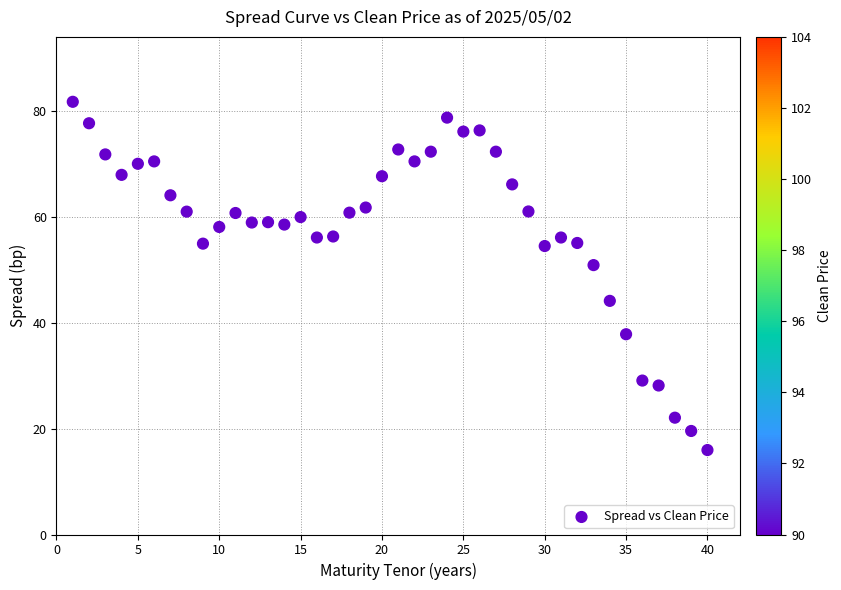

What Y value in the scatter plot is closest to 48?

50.9